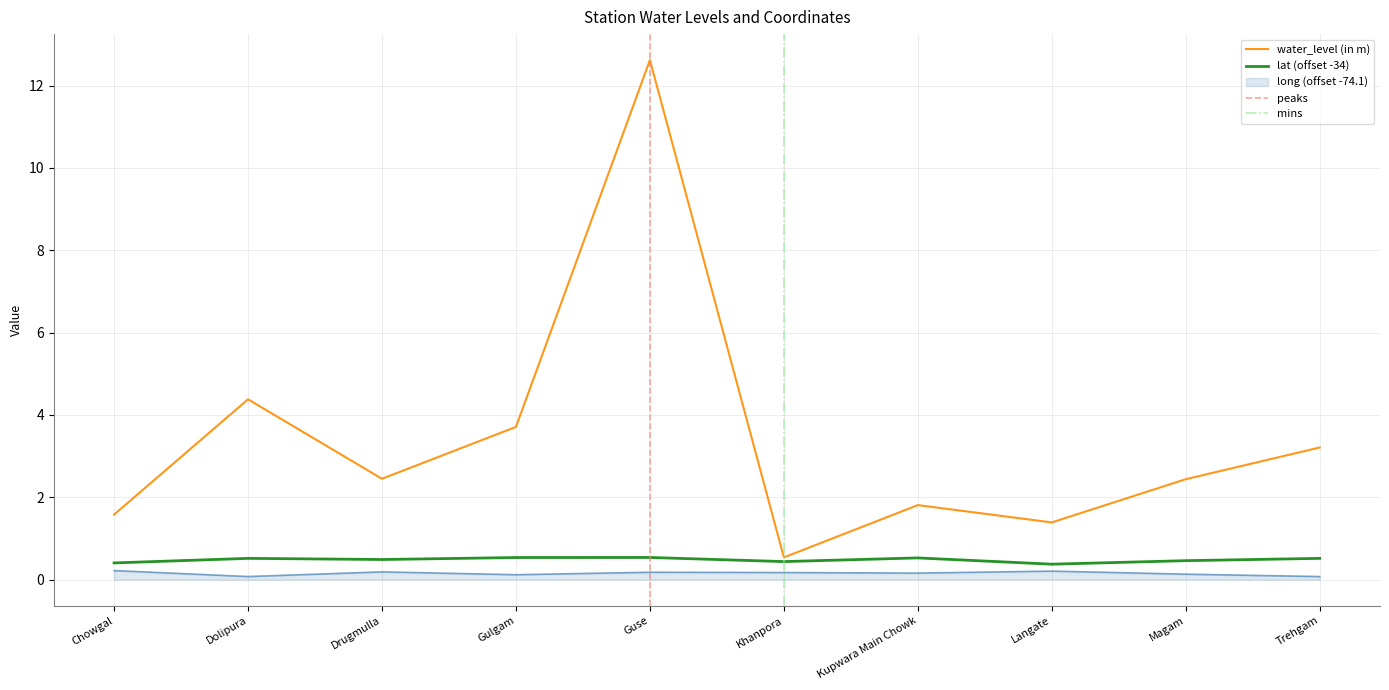

At Langate, list the series in order from largest to smallest.

water_level (in m), lat, long